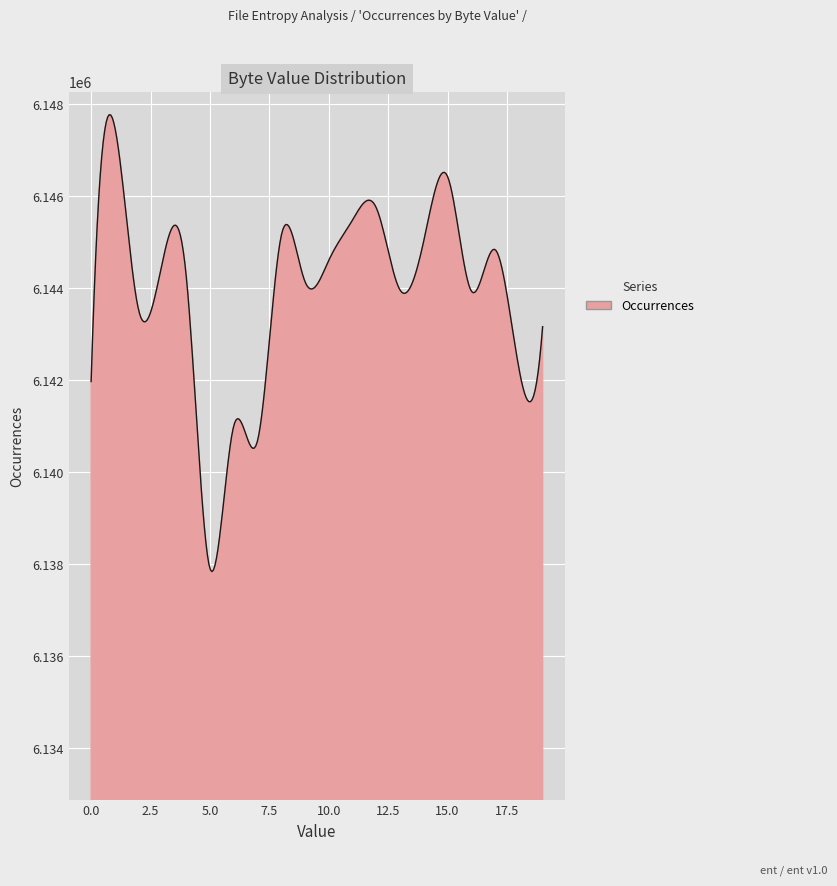

What is the difference between the maximum and minimum values?

9936.2